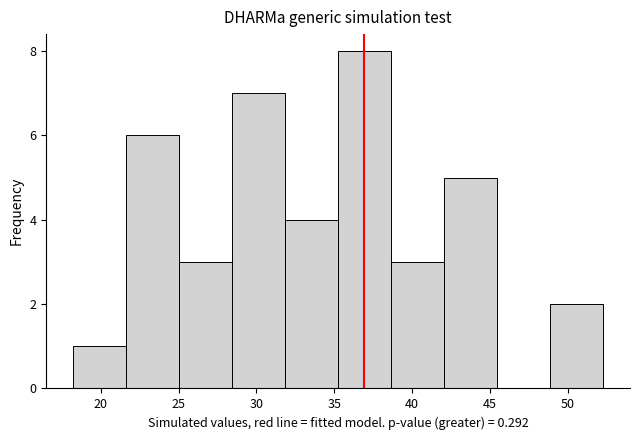

Reading left to right, list every bar in this chart as the range it spans on the x-axis followed by its height. Neither the bar edges nor the heights are printed on the chart, so give them approximately, as read against the axes.

18.0 to 21.5: 1
21.5 to 25.0: 6
25.0 to 28.5: 3
28.5 to 32.0: 7
32.0 to 35.5: 4
35.5 to 38.5: 8
38.5 to 42.0: 3
42.0 to 45.5: 5
45.5 to 49.0: 0
49.0 to 52.5: 2